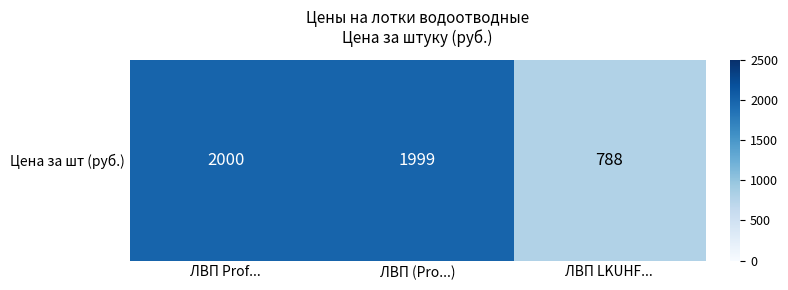

Between ЛВП Prof... and ЛВП LKUHF..., which is larger?

ЛВП Prof...